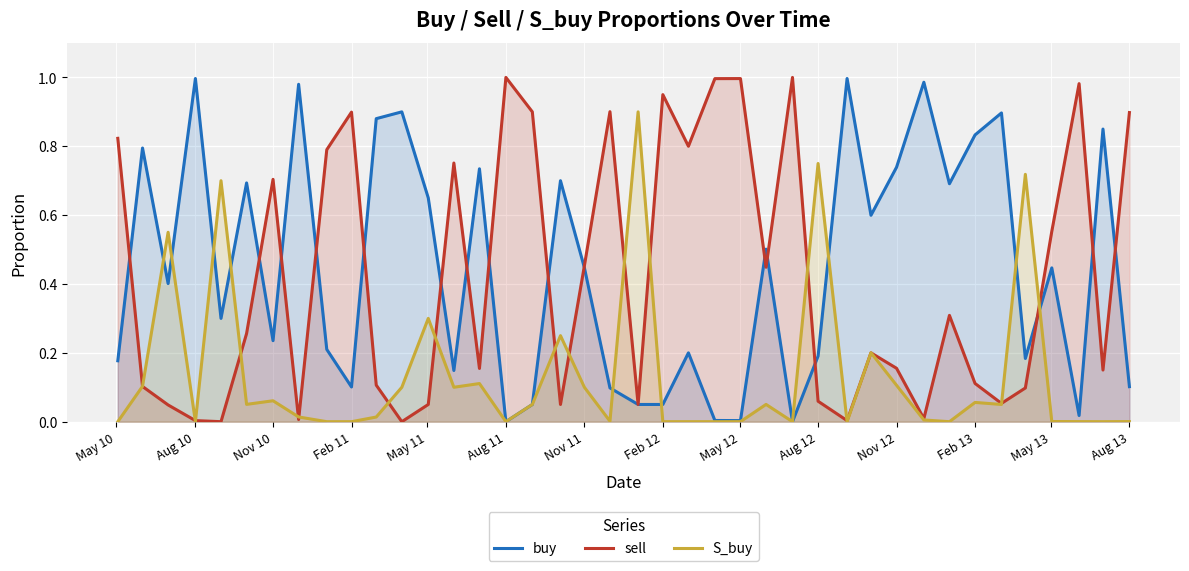

List the series in order of their peak value, highest first.

sell, buy, S_buy